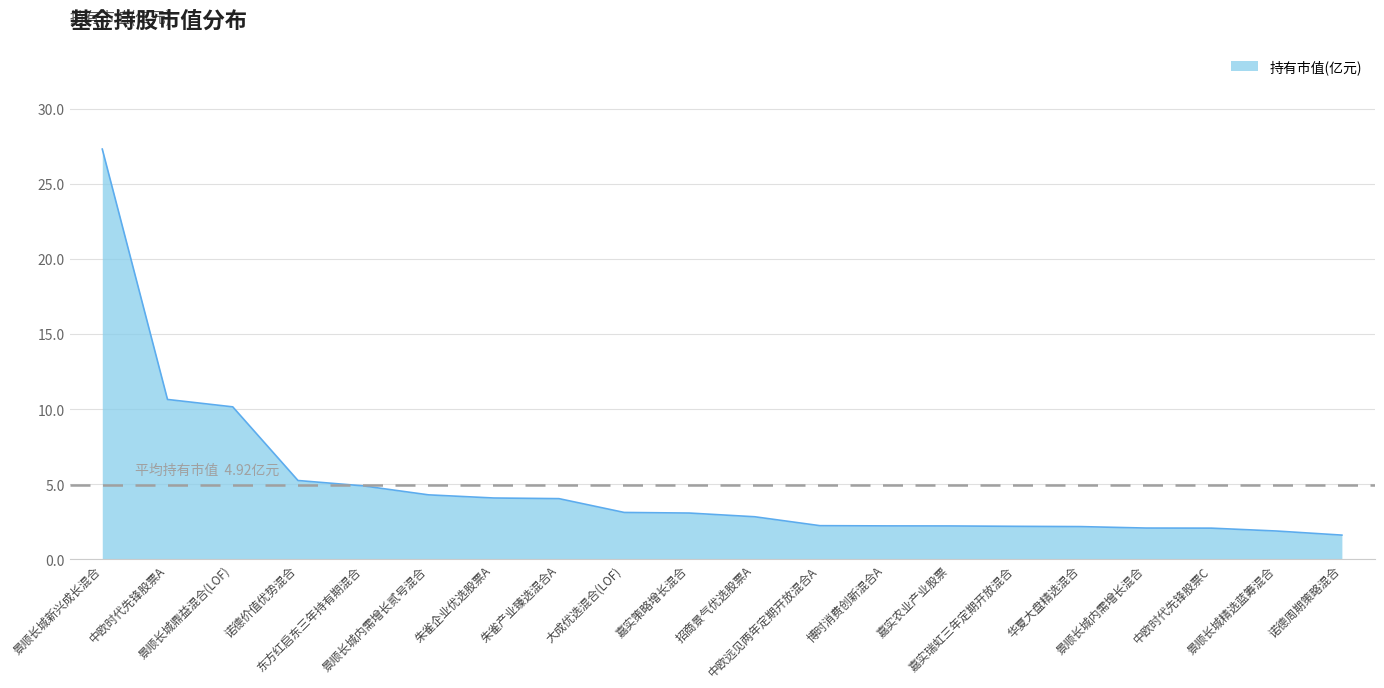

What is the difference between the values at 诺德周期策略混合 and 东方红启东三年持有期混合?

3.3